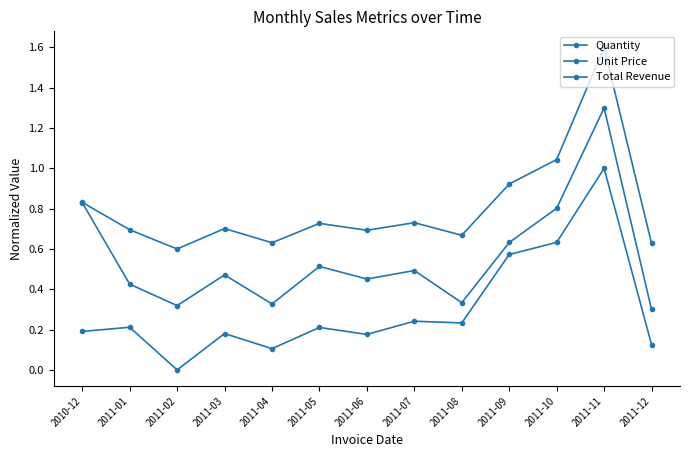

How many lines are shown in the chart?

3